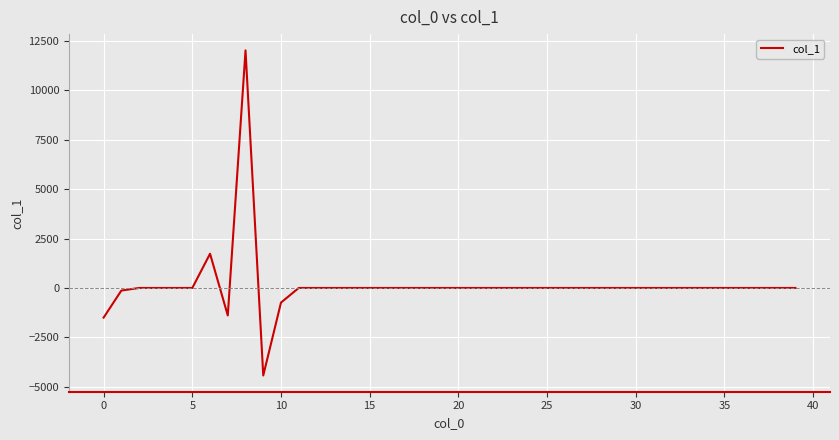

What is the smallest value displayed?

-4430.8